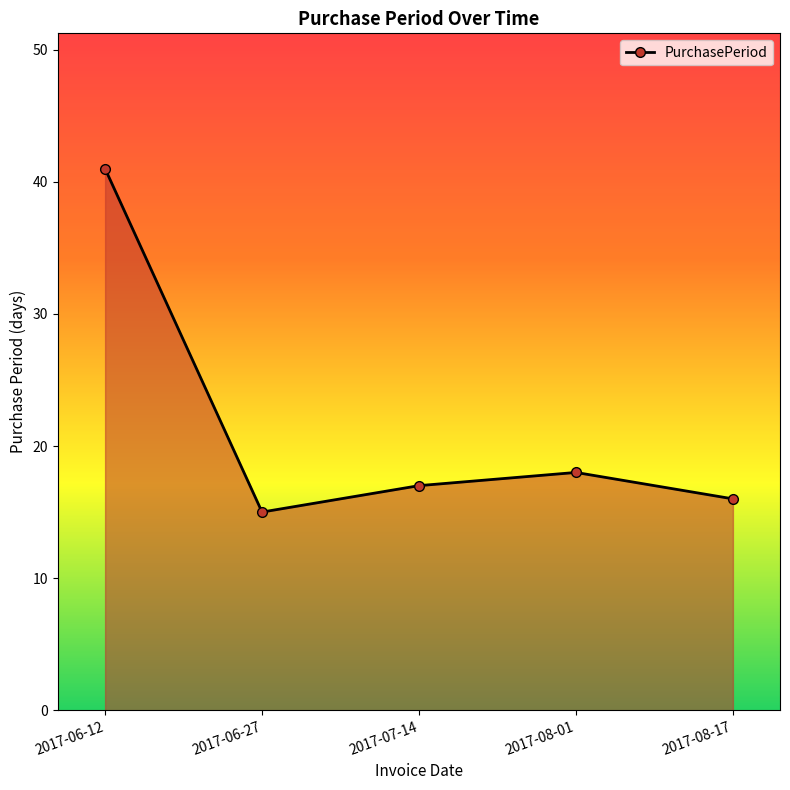

How many values are below 17?

2